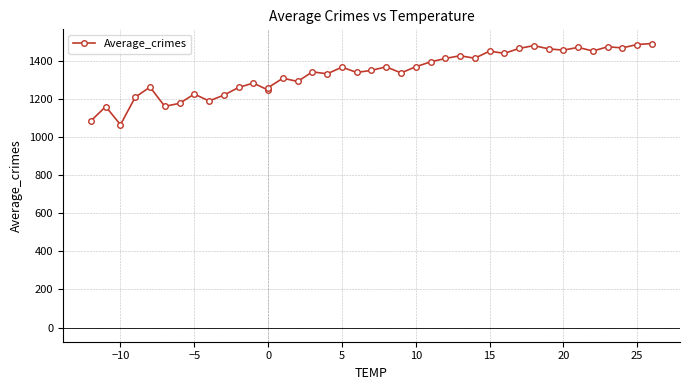

What is the minimum value shown in the chart?

1064.1